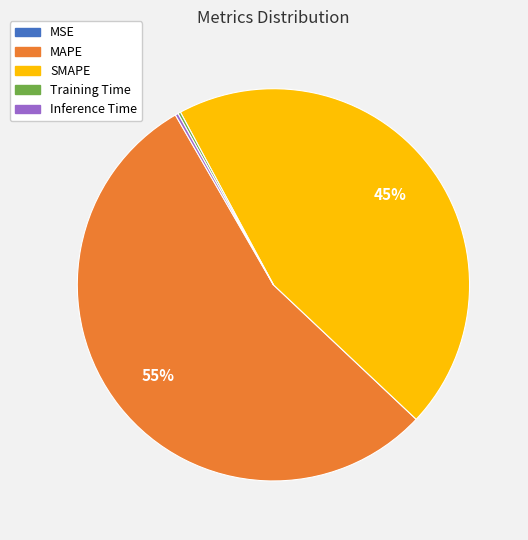

Which category has the biggest portion of the pie?

MAPE